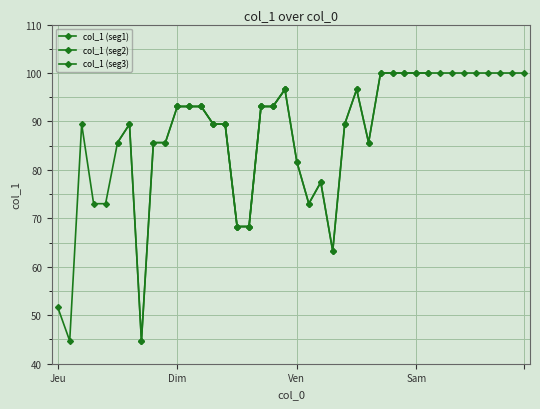

Reading right to left, what are all the values shown in this chart?

100.0	100.0	100.0	100.0	100.0	100.0	100.0	100.0	100.0	100.0	100.0	100.0	100.0	85.6	96.6	89.4	63.2	77.5	73.0	81.6	96.6	93.1	93.1	68.3	68.3	89.4	89.4	93.1	93.1	93.1	85.6	85.6	44.7	89.4	85.6	73.0	73.0	89.4	44.7	51.6